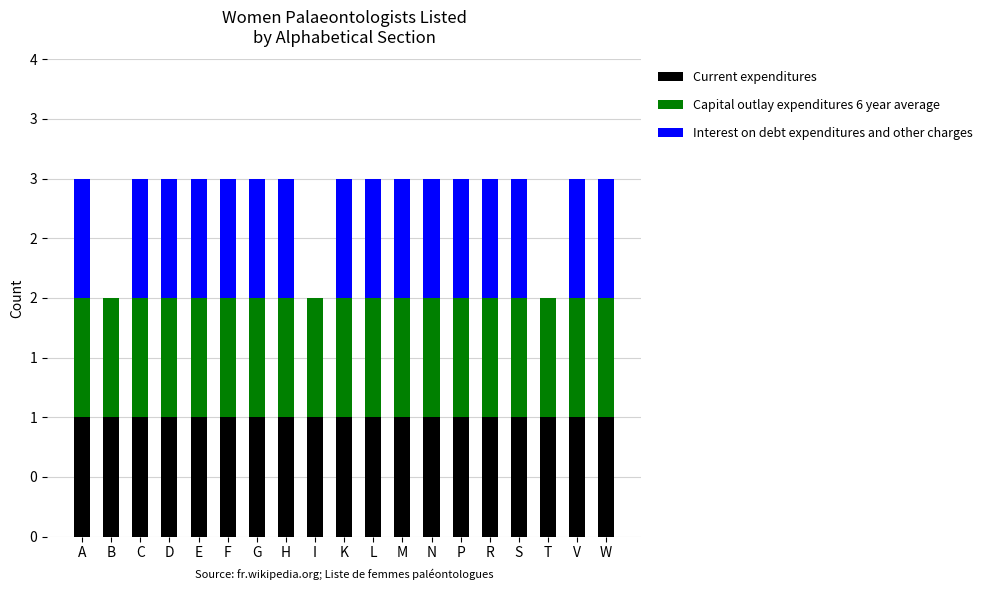

What are all the series names shown in the legend?

Current expenditures, Capital outlay expenditures 6 year average, Interest on debt expenditures and other charges